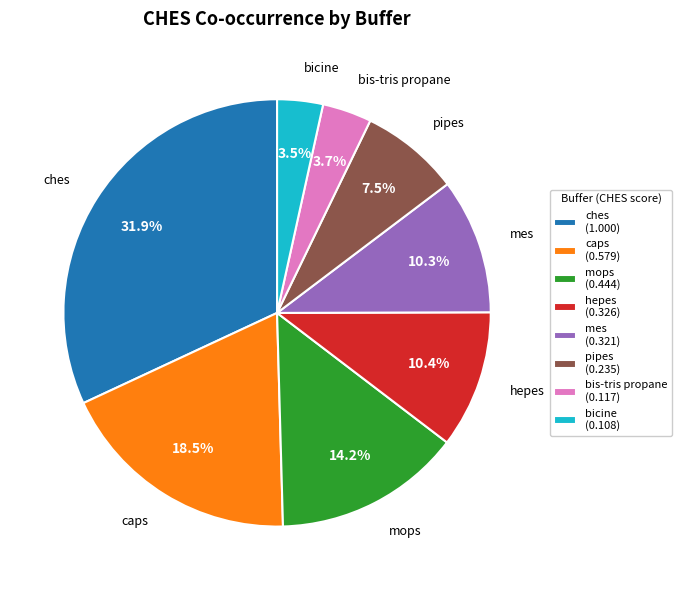

To the nearest percent, what is the average slice percentage?

12%